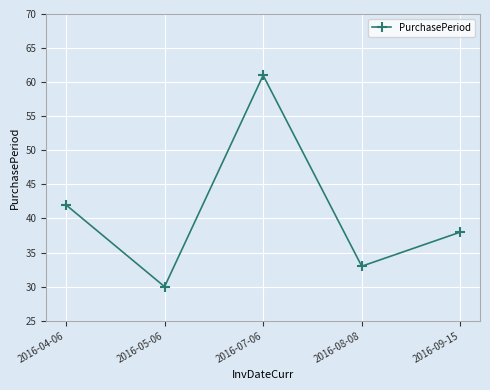

Reading right to left, what are all the values shown in this chart?

2016-09-15=38	2016-08-08=33	2016-07-06=61	2016-05-06=30	2016-04-06=42